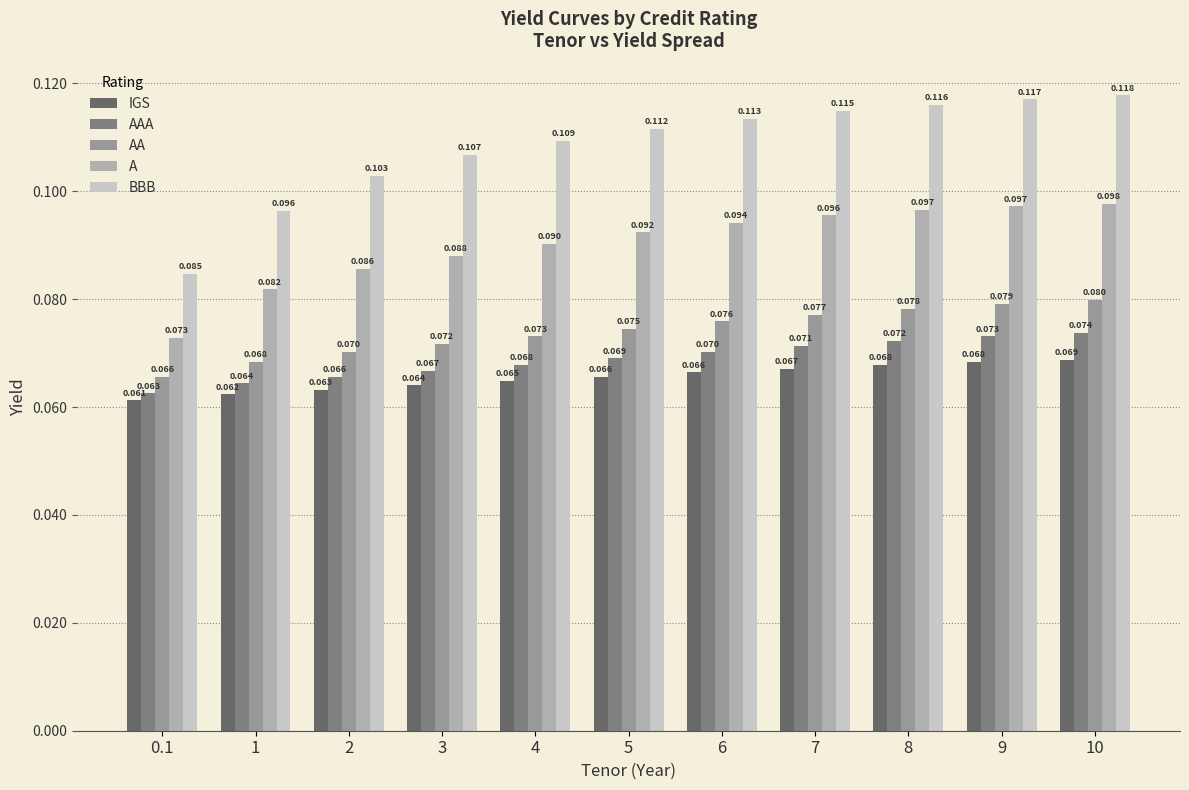

Does the chart contain stacked bars?

No